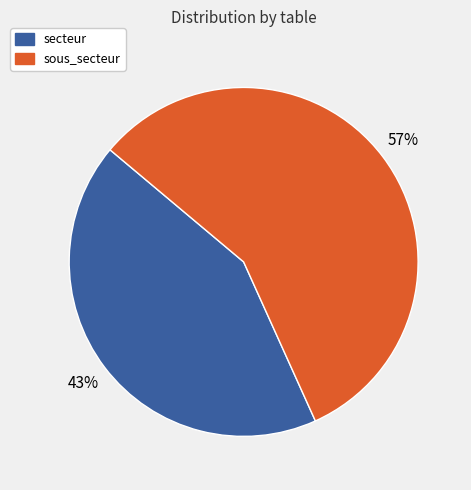

Do secteur and sous_secteur together represent more than half of the pie?

Yes